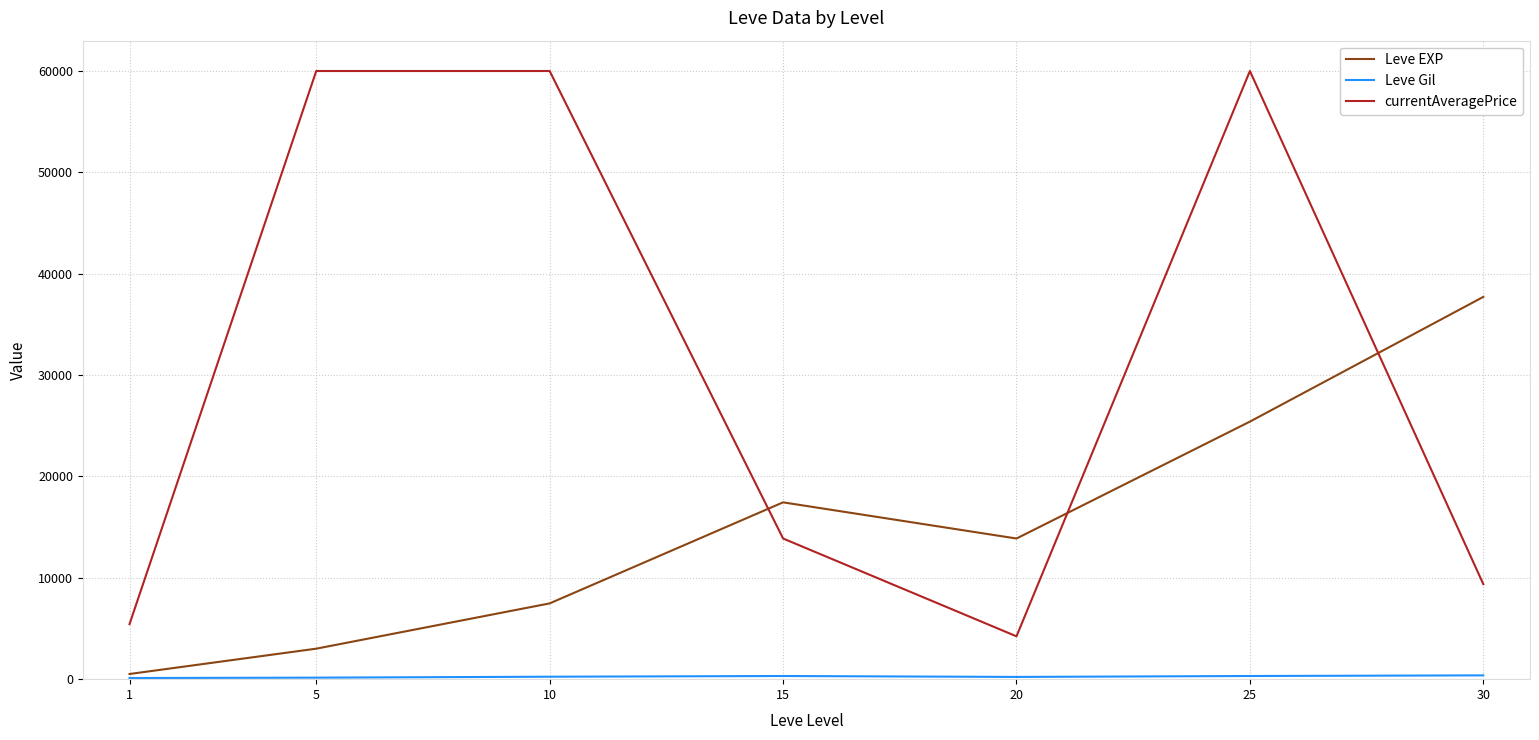

Which series has the largest total across all categories?

currentAveragePrice